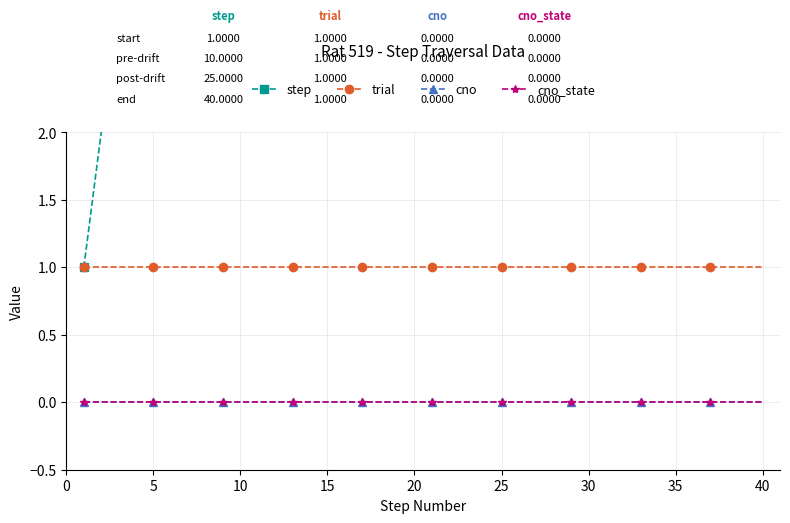

Does the chart have visible grid lines?

Yes